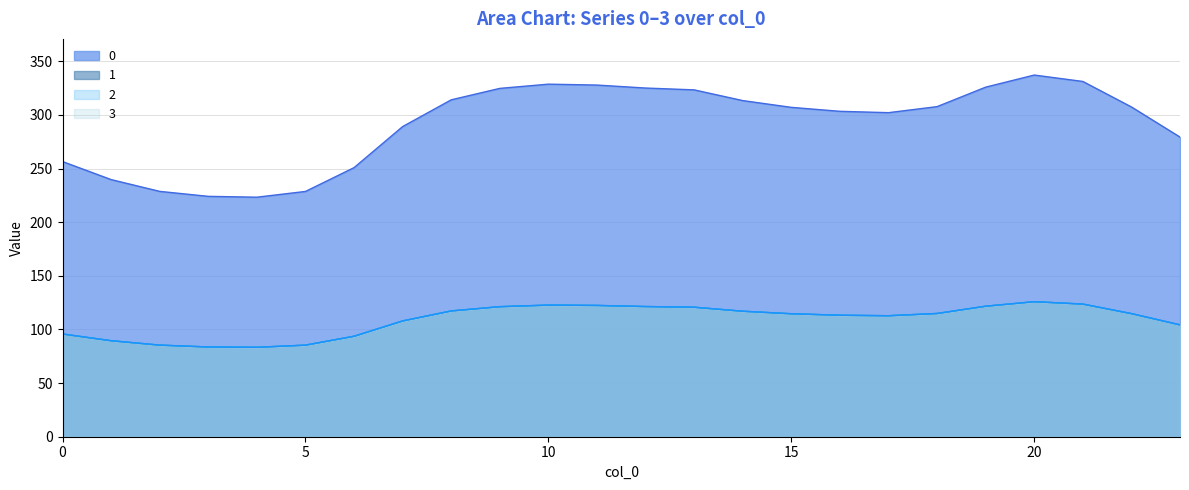

What is the sum of the 0 values at 4 and 14?

536.7